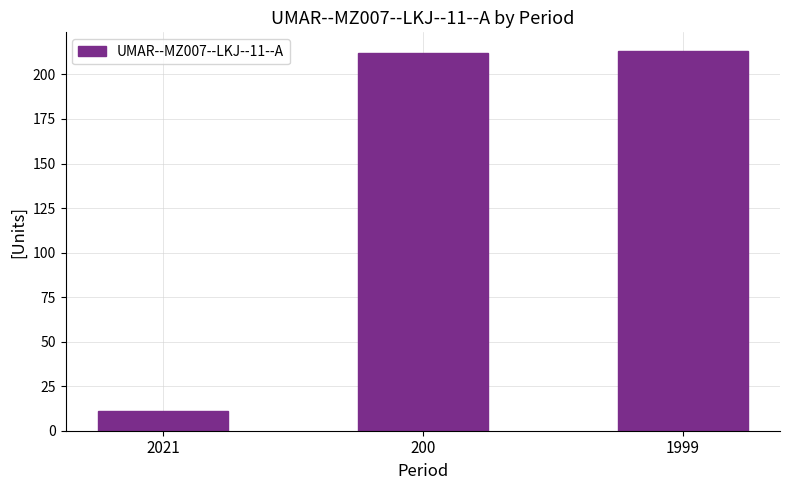

Count the number of data series in this chart.

1